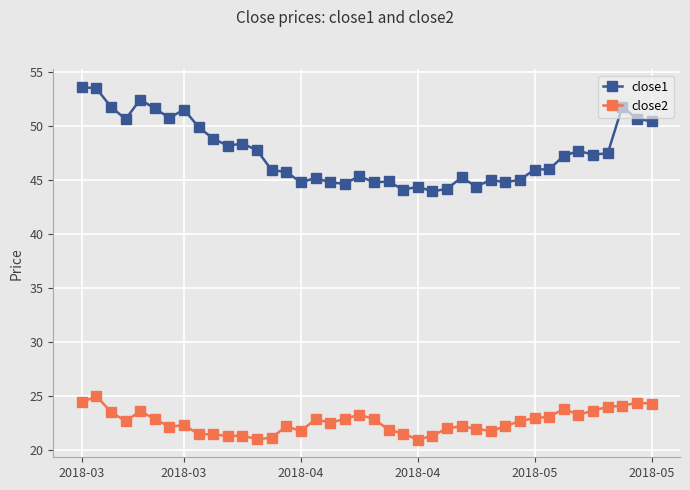

True or false: close1 has more than 0 points higher than both neighbors.

True